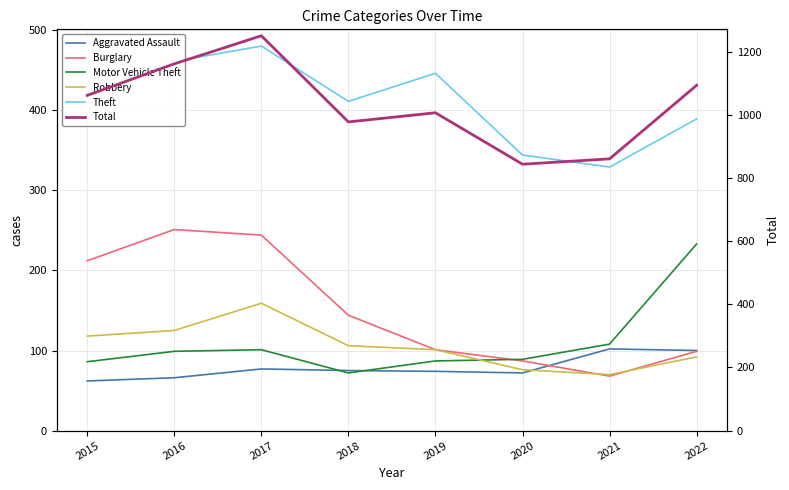

What is the difference between the Motor Vehicle Theft values at 2020 and 2017?

12